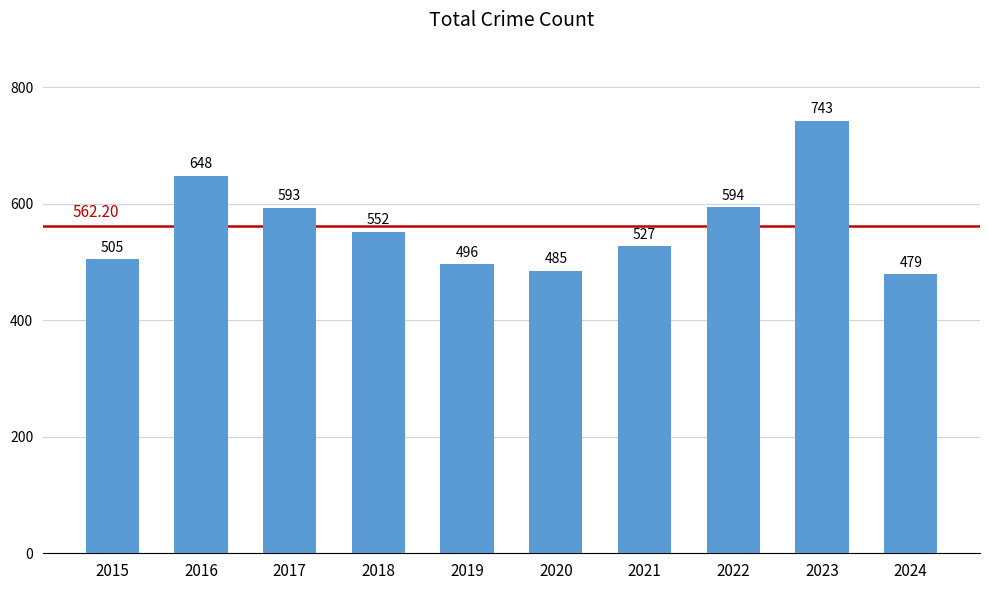

Which has a higher value, 2022 or 2015?

2022